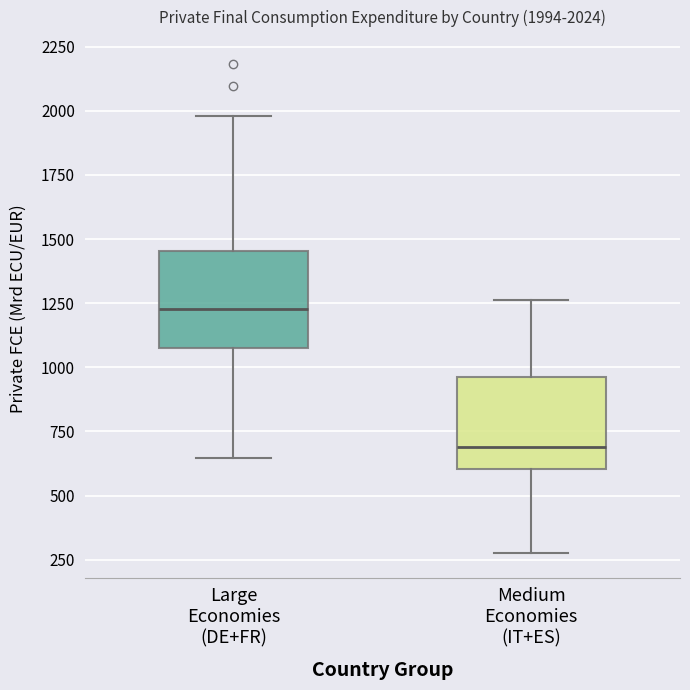

Which box has the highest median line?

Large Economies (DE+FR)